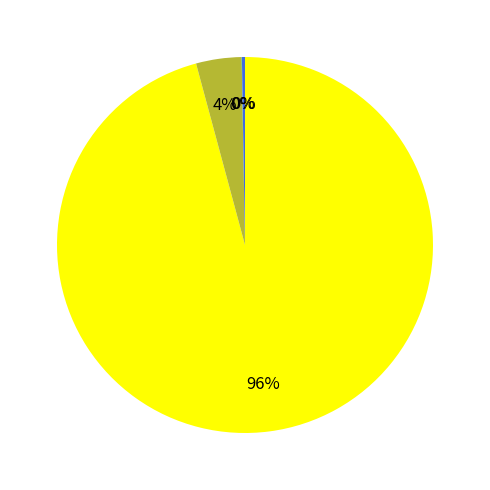

To the nearest percent, what is the average slice percentage?

25%